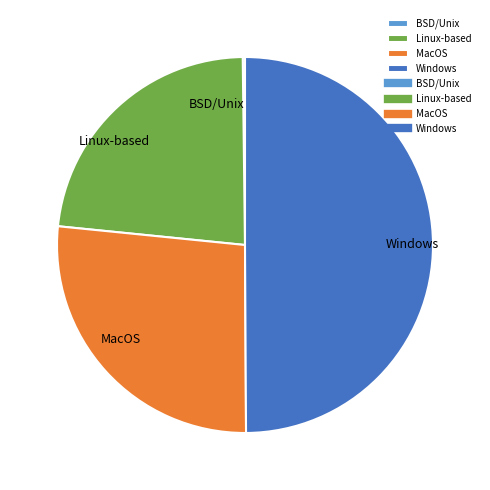

Is Linux-based the majority of the pie?

No